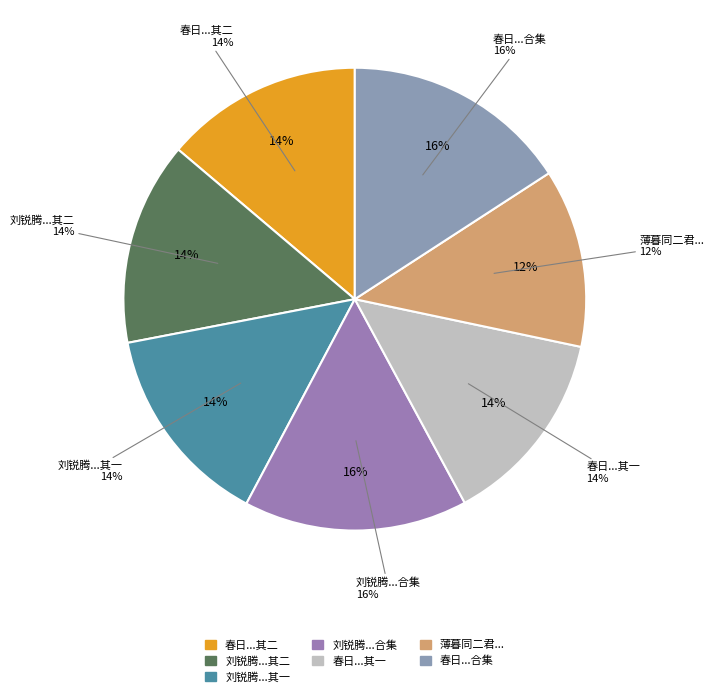

To the nearest percent, what portion does 薄暮同二君过集张明府署中 represent?

12%